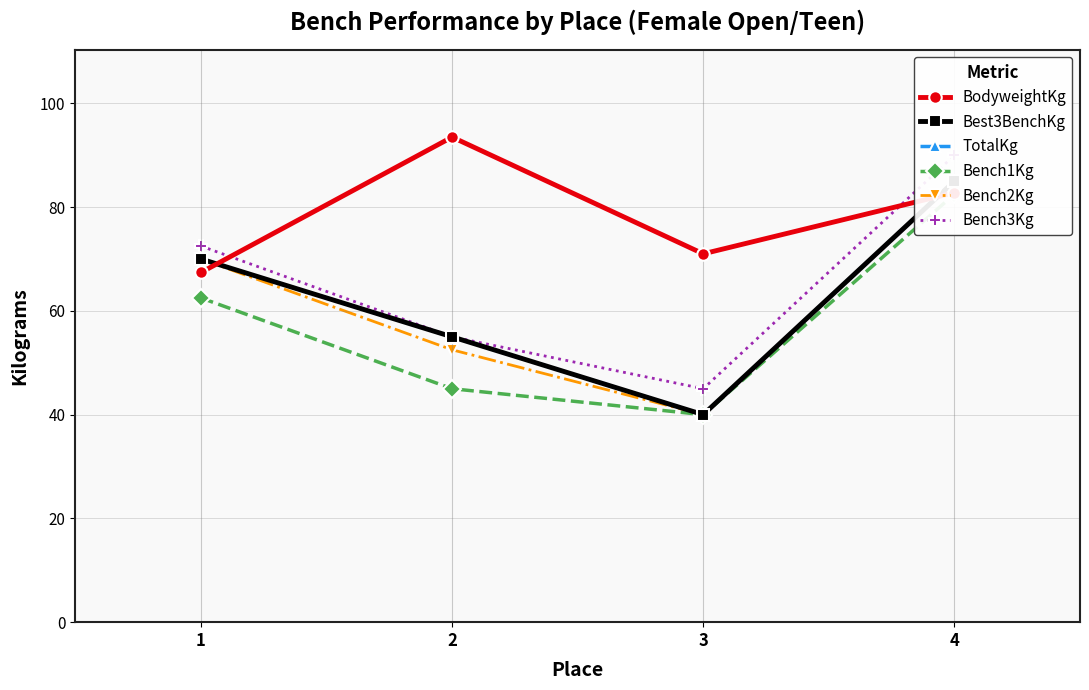

What are all the series names shown in the legend?

BodyweightKg, Best3BenchKg, TotalKg, Bench1Kg, Bench2Kg, Bench3Kg